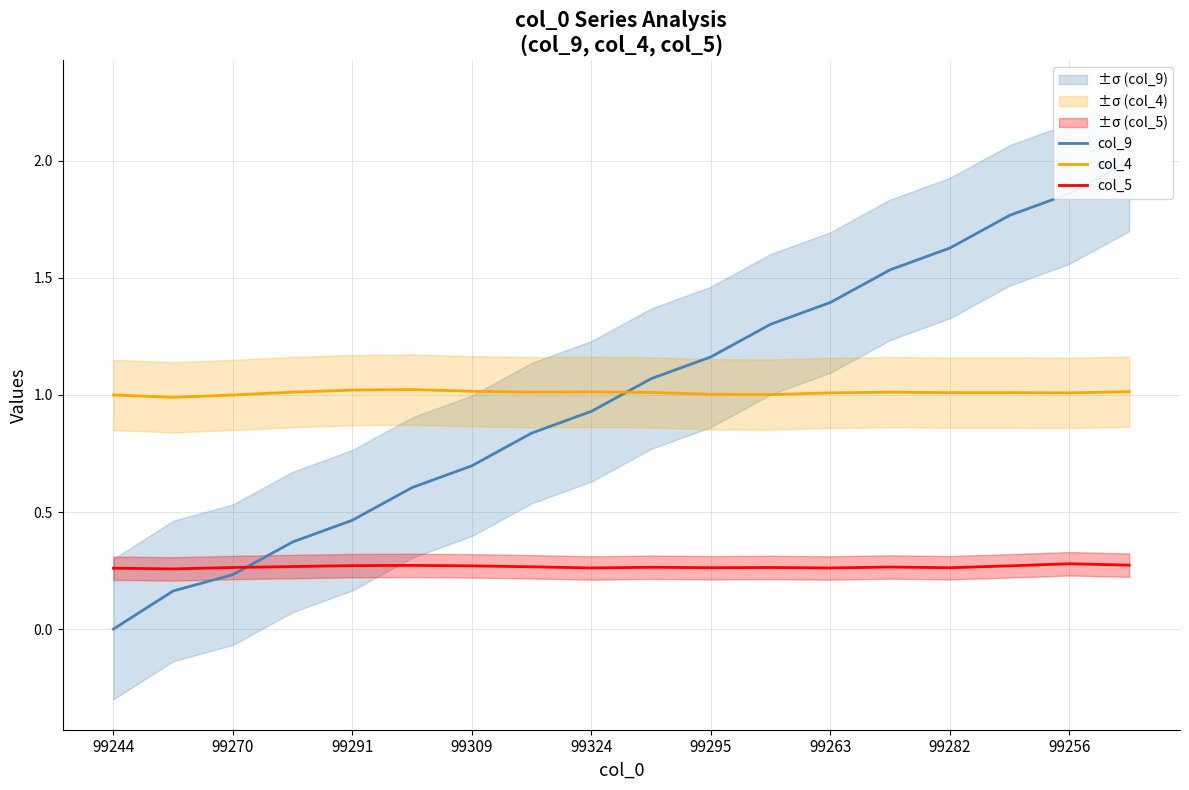

True or false: col_4 has a value of 0.3 at 99263.

False